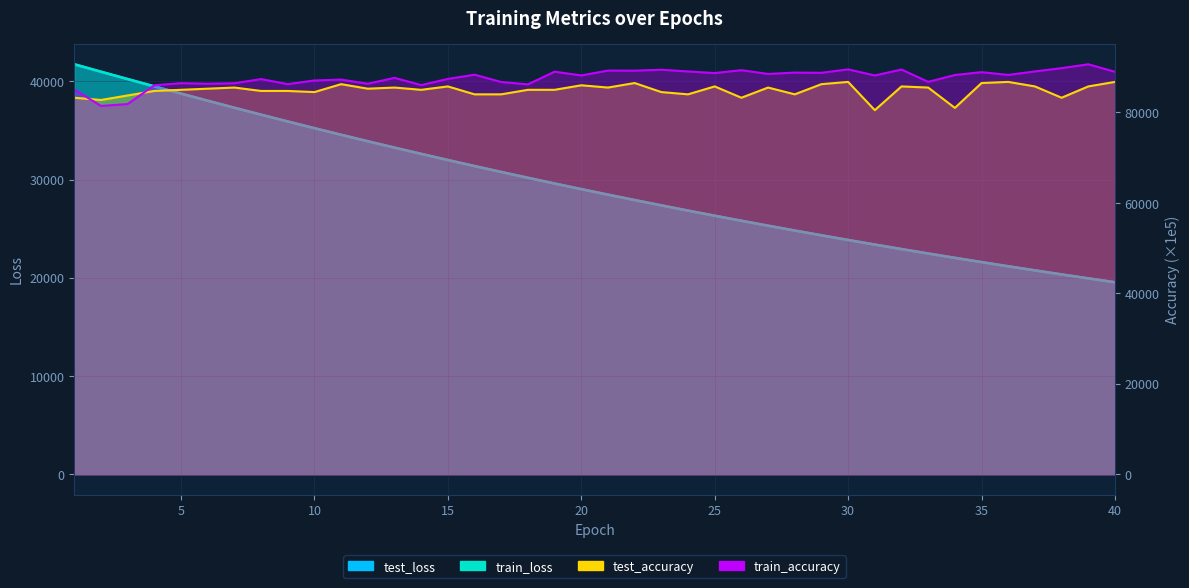

What is the difference between the train_loss values at 7 and 1?

4427.1